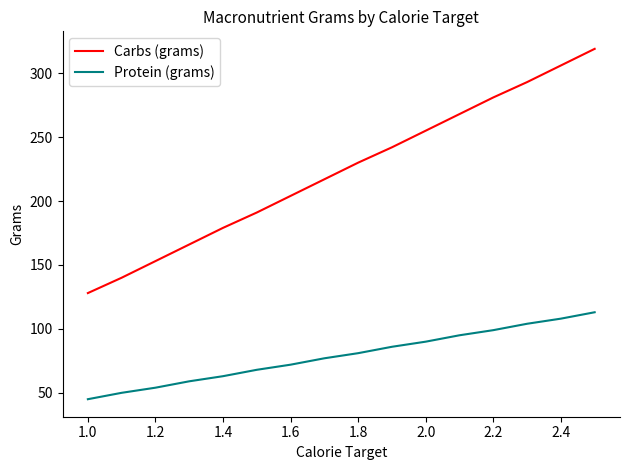

What is the difference between the maximum and minimum values in the Carbs (grams) series?

191